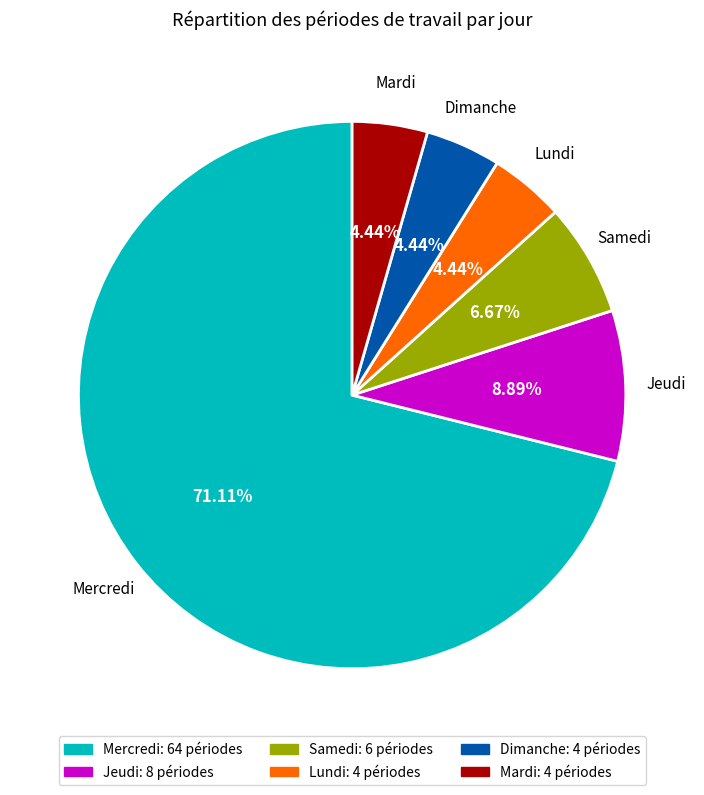

Is Lundi the majority of the pie?

No